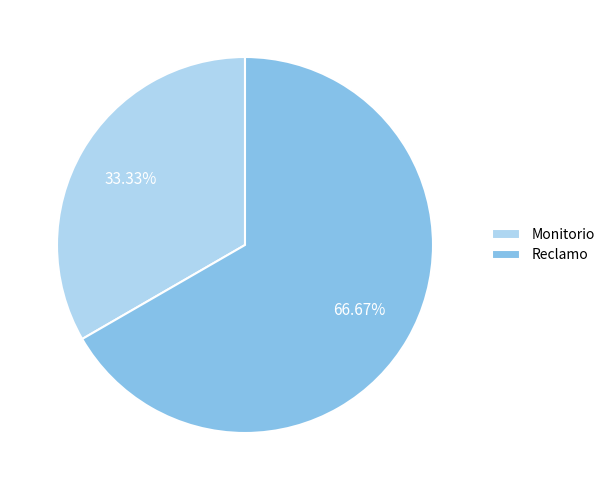

To the nearest percent, what percentage of the pie is Monitorio?

33%